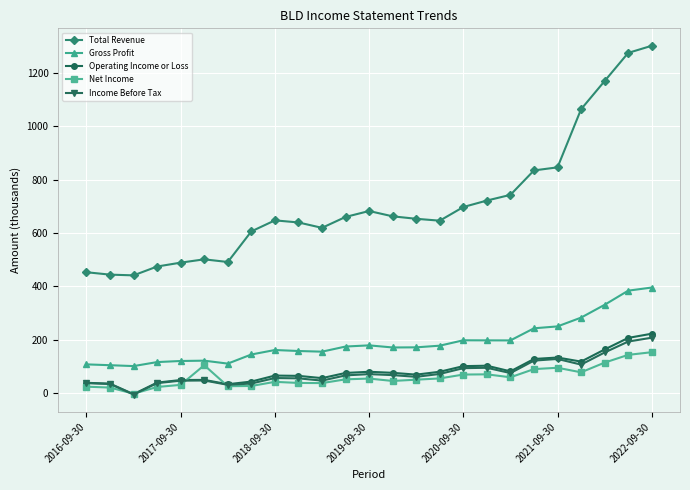

What is the greatest value displayed?

1301.0